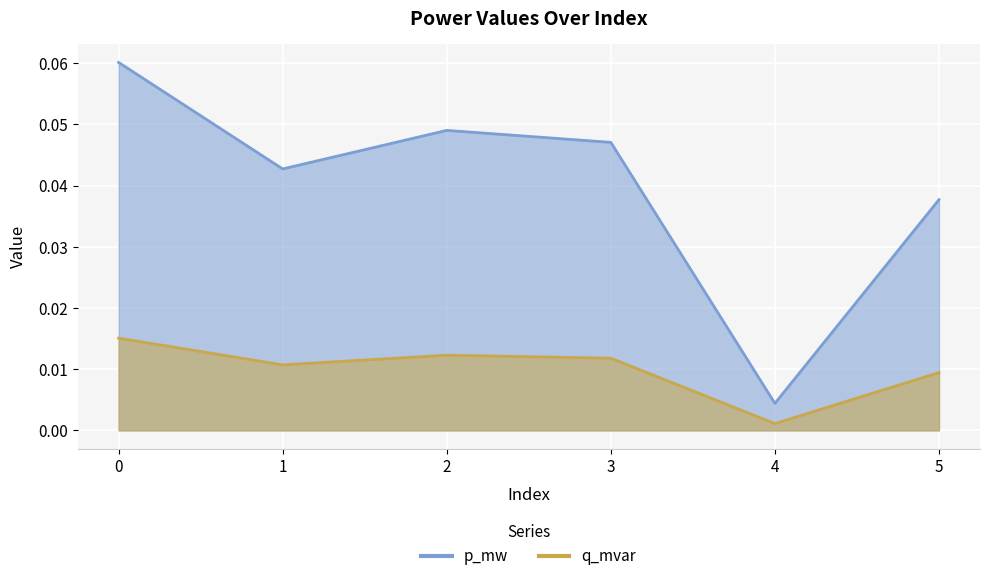

Which series has the largest total across all categories?

p_mw